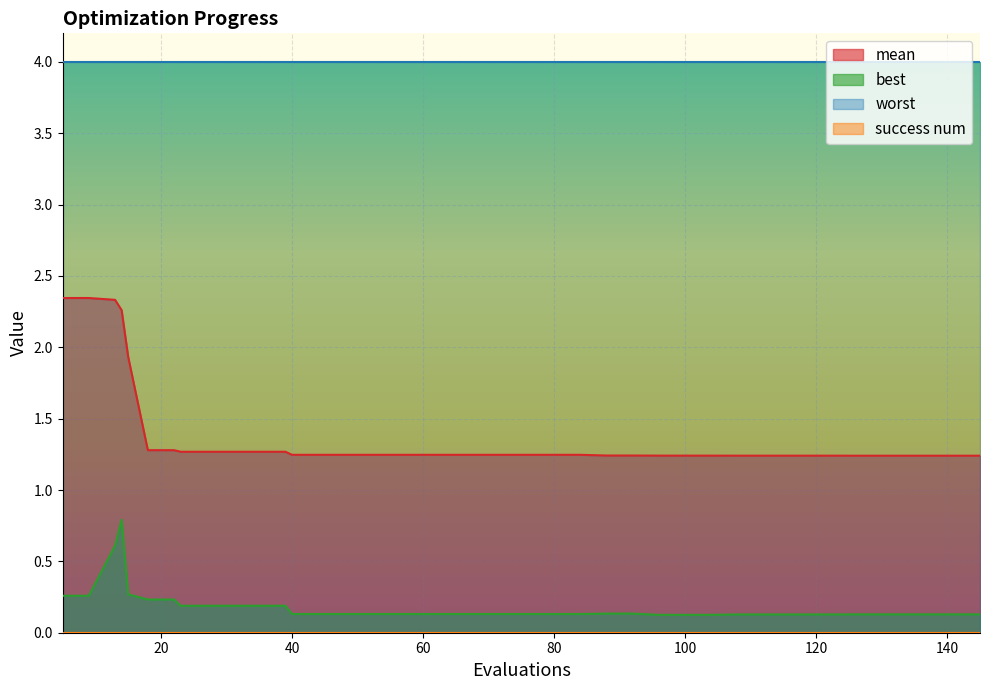

At how many categories does at least one series exceed 2?

40